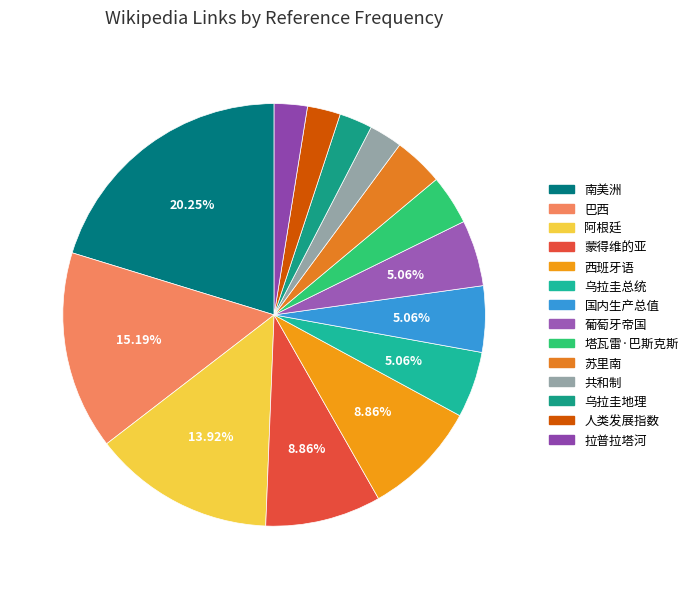

Count the number of slices in the pie.

14